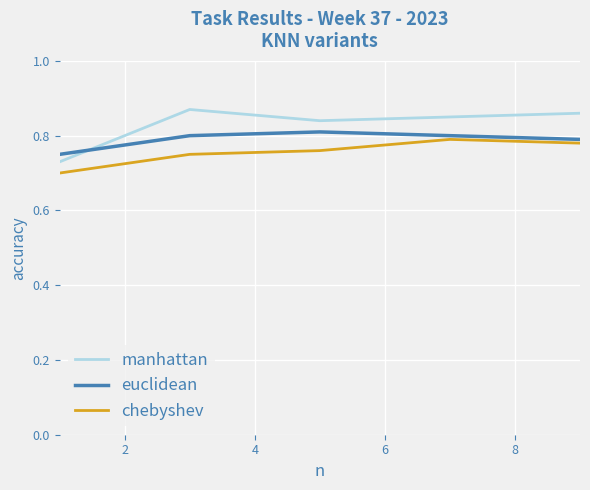

True or false: chebyshev and manhattan intersect in this chart.

False